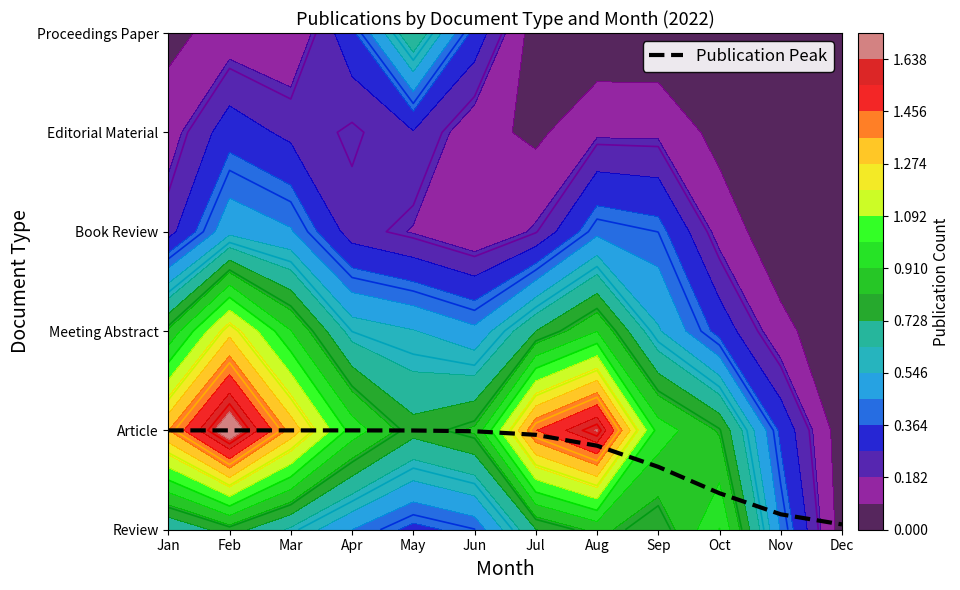

List the labels in order of value, smallest first.

Dec, Nov, Oct, Sep, Aug, Jul, Jun, May, Apr, Jan, Feb, Mar